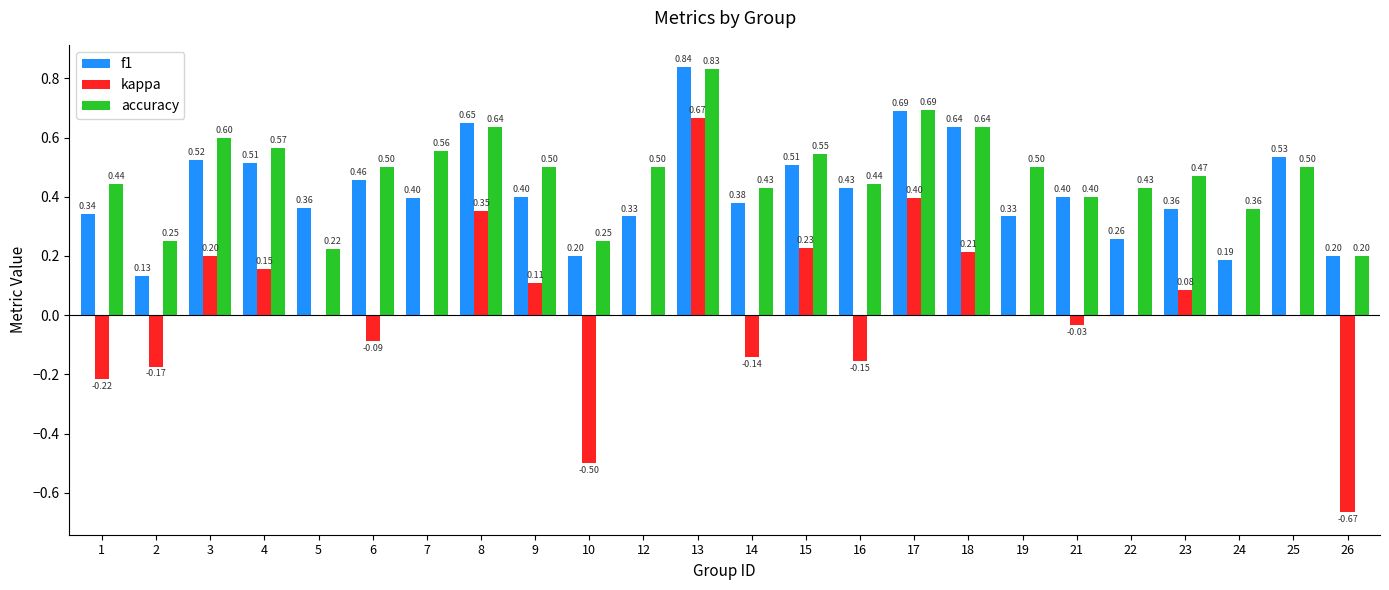

The value of kappa at 18 is 0.2. True or false?

True